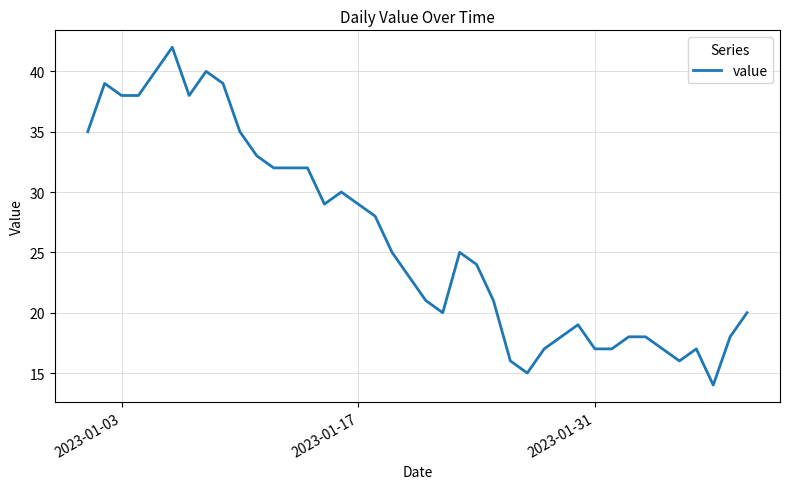

What is the minimum value shown in the chart?

14